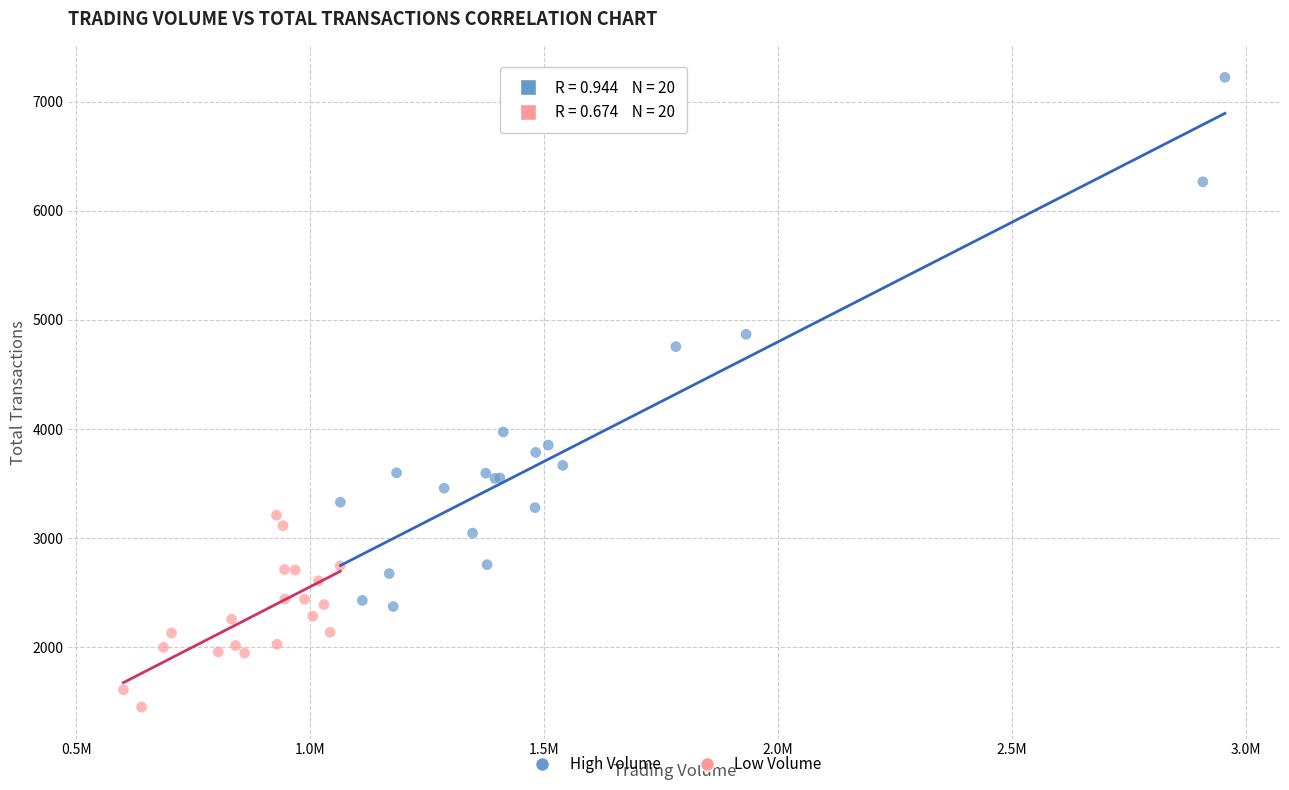

Which series reaches the maximum Y coordinate?

High Volume